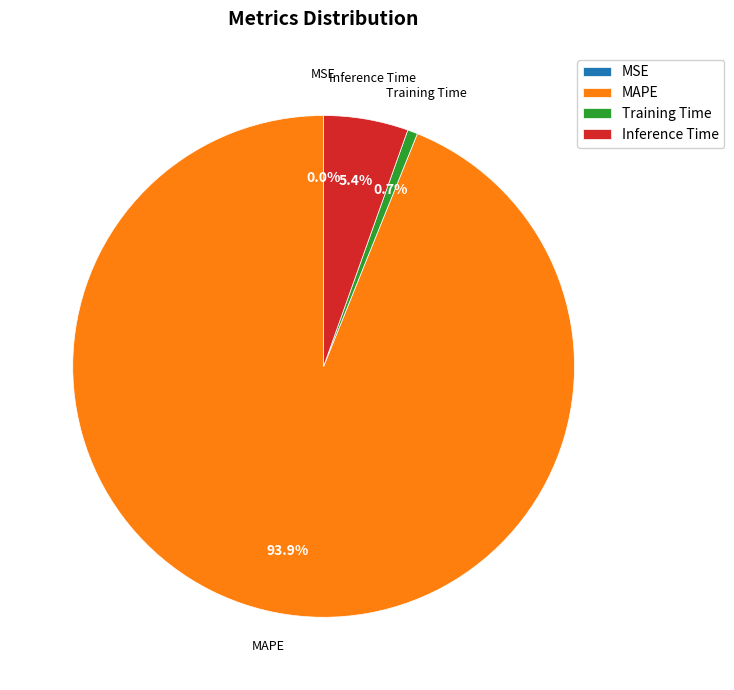

Do MAPE and Inference Time together represent more than half of the pie?

Yes